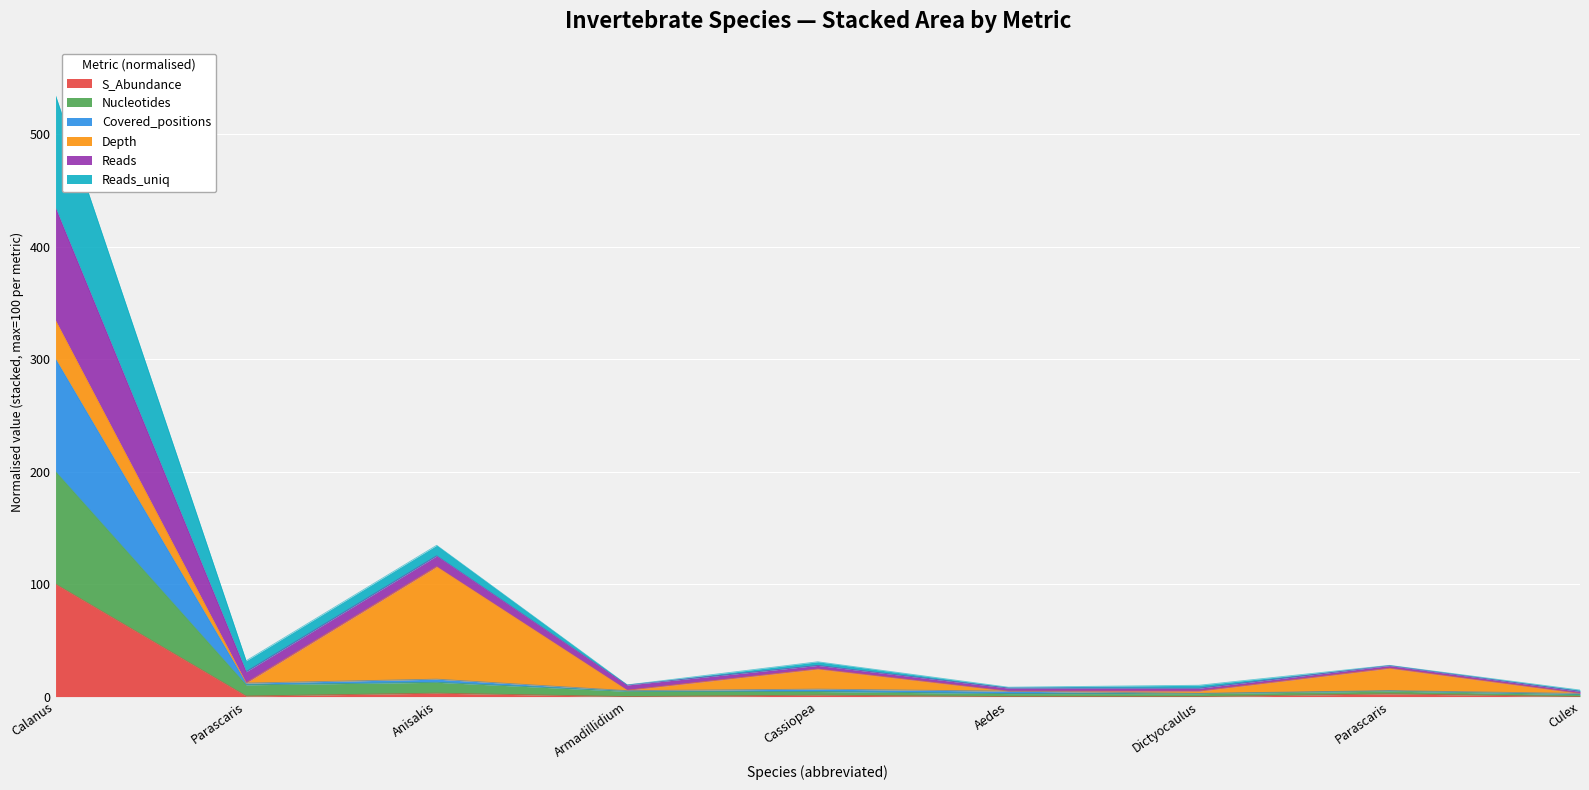

At how many categories does at least one series exceed 335?

1